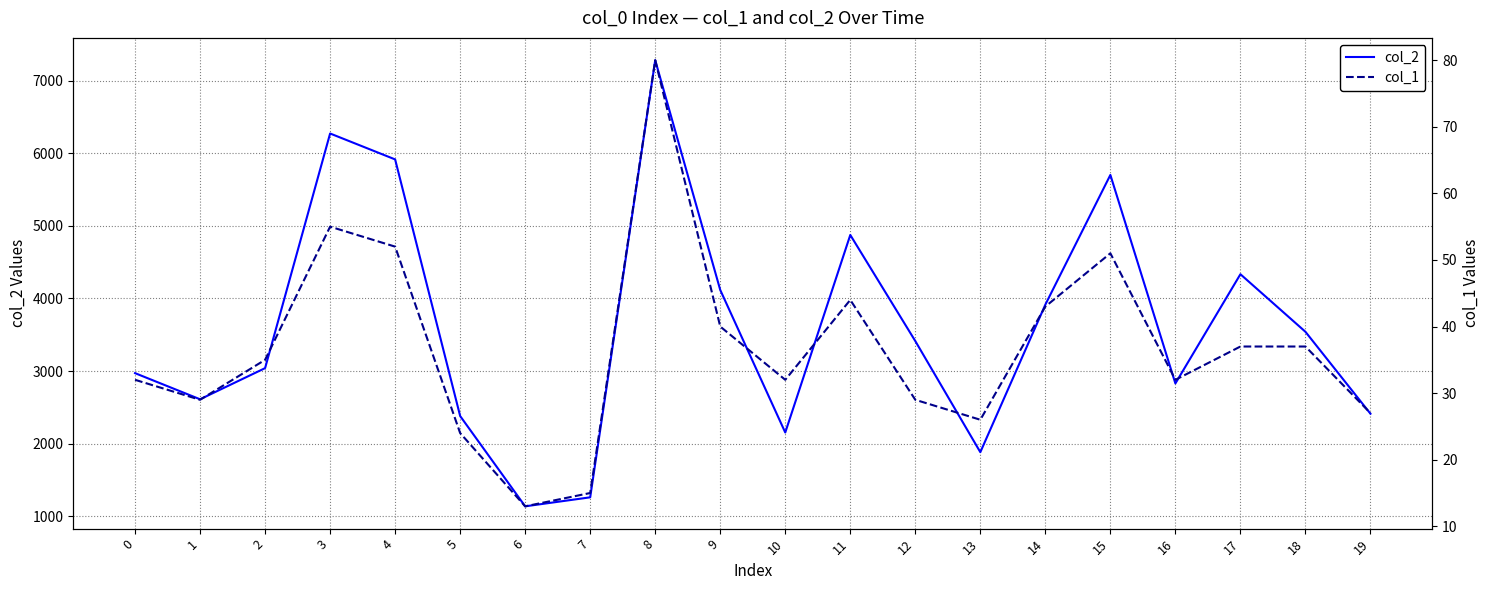

Rank the series by their maximum value, from highest to lowest.

col_2, col_1